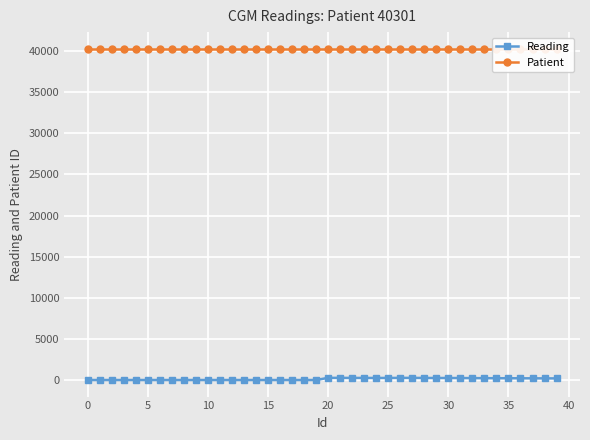

At which category does Reading reach its first local peak?

20